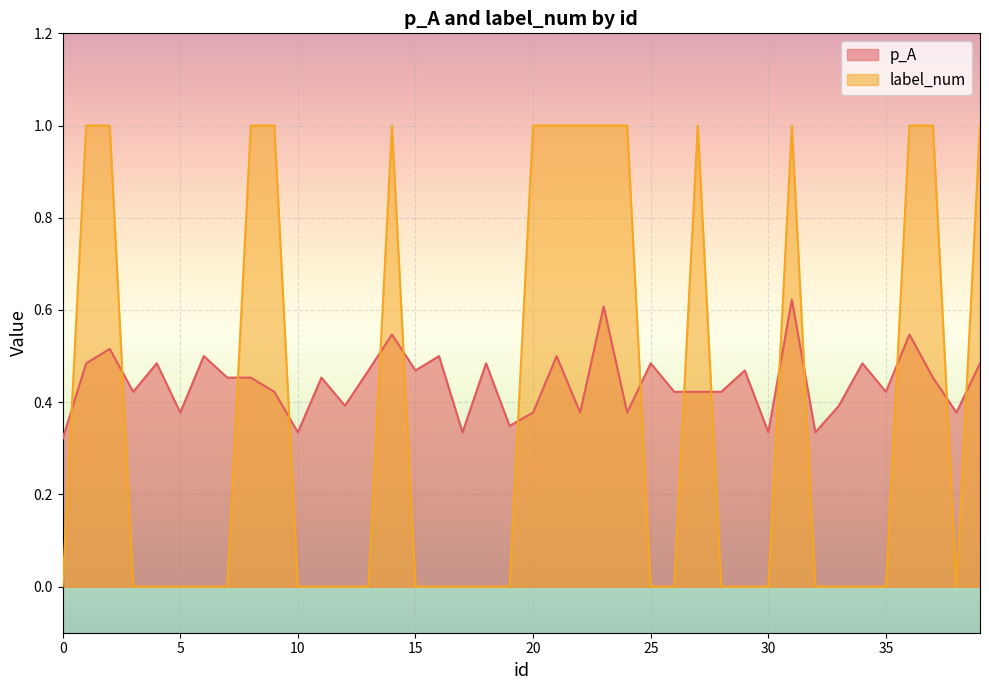

Reading right to left, extract all data points from this chart.

p_A: 0.5	0.4	0.5	0.5	0.4	0.5	0.4	0.3	0.6	0.3	0.5	0.4	0.4	0.4	0.5	0.4	0.6	0.4	0.5	0.4	0.3	0.5	0.3	0.5	0.5	0.5	0.5	0.4	0.5	0.3	0.4	0.5	0.5	0.5	0.4	0.5	0.4	0.5	0.5	0.3
label_num: 1.0	0.0	1.0	1.0	0.0	0.0	0.0	0.0	1.0	0.0	0.0	0.0	1.0	0.0	0.0	1.0	1.0	1.0	1.0	1.0	0.0	0.0	0.0	0.0	0.0	1.0	0.0	0.0	0.0	0.0	1.0	1.0	0.0	0.0	0.0	0.0	0.0	1.0	1.0	0.0